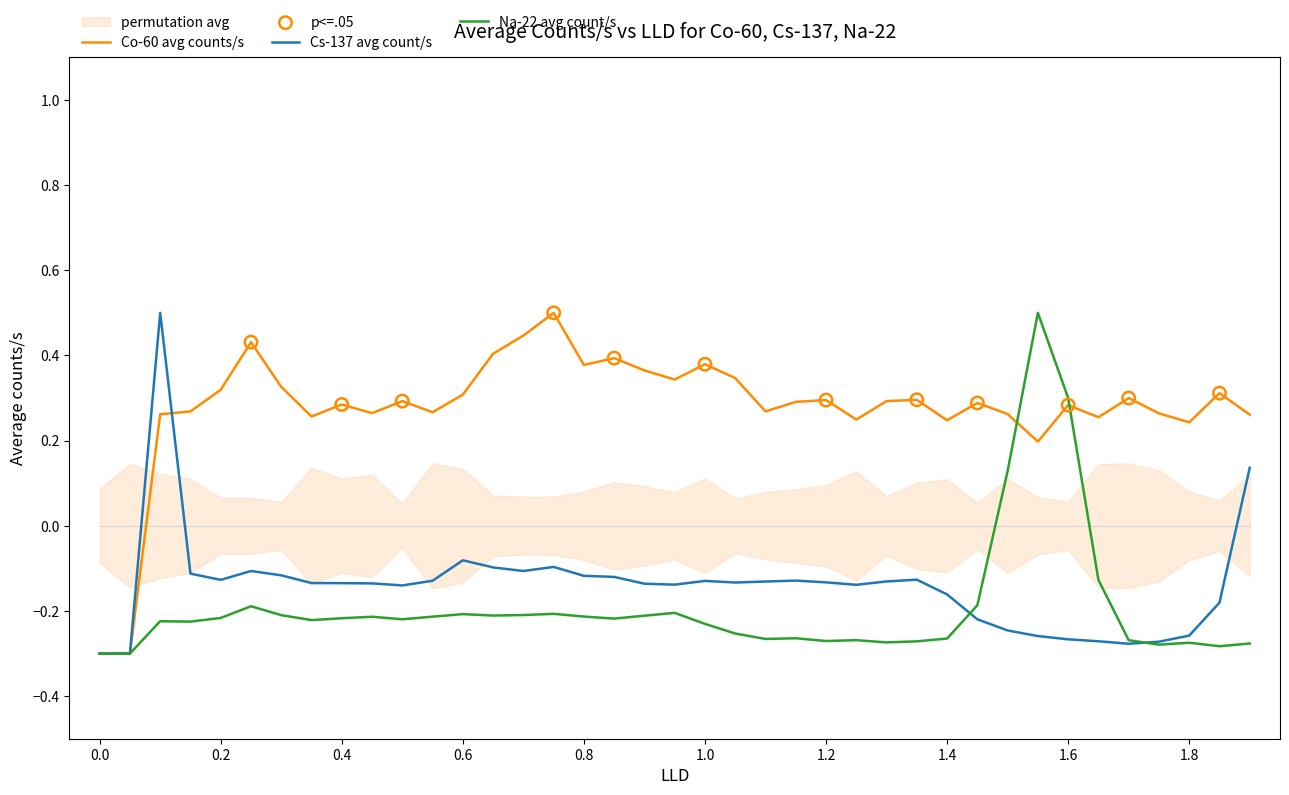

At how many categories does at least one series exceed 0?

37